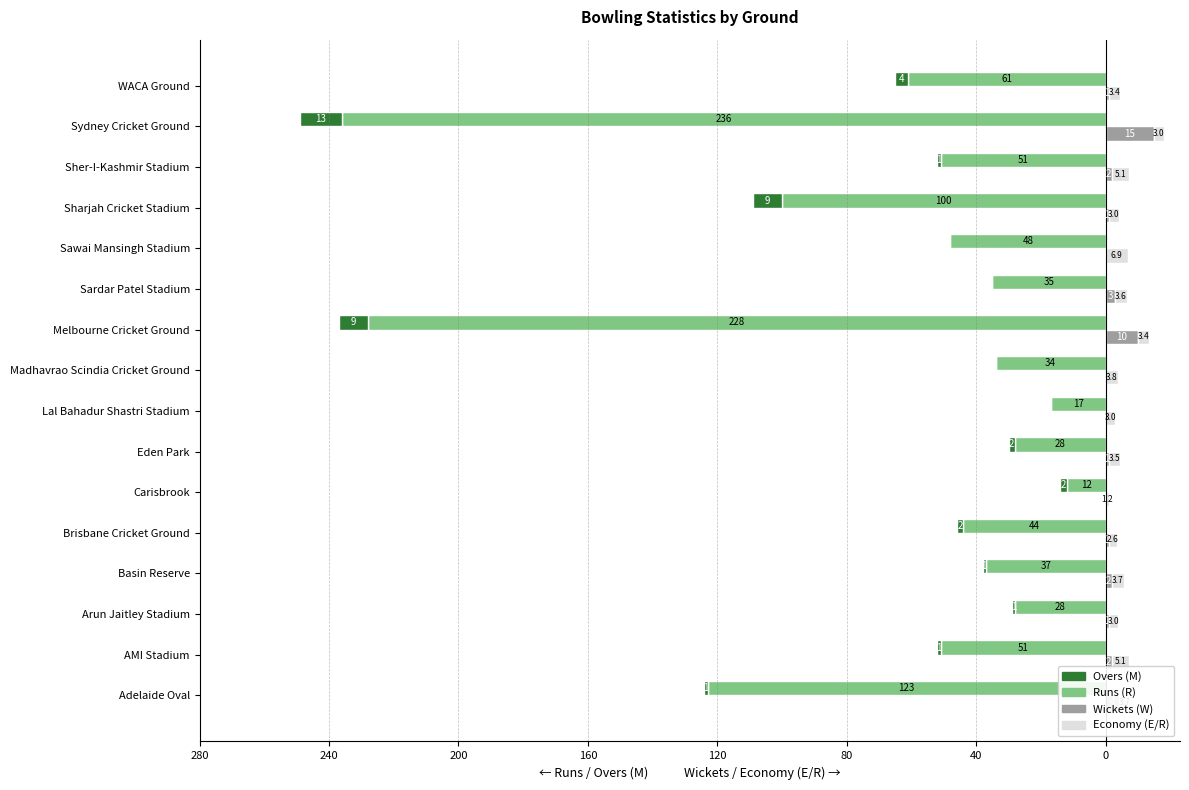

Which series changed the most between Brisbane Cricket Ground and Sharjah Cricket Stadium?

Runs (R)